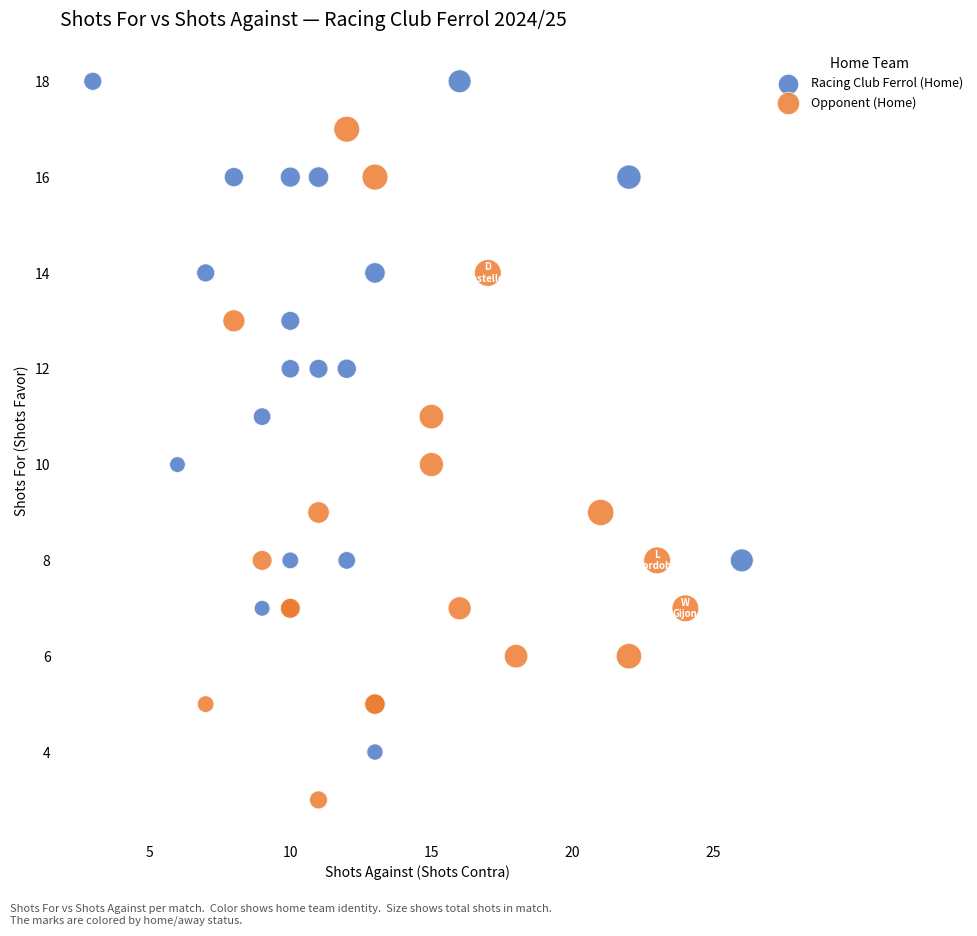

Which series contains the lowest Y value?

Opponent (Home)